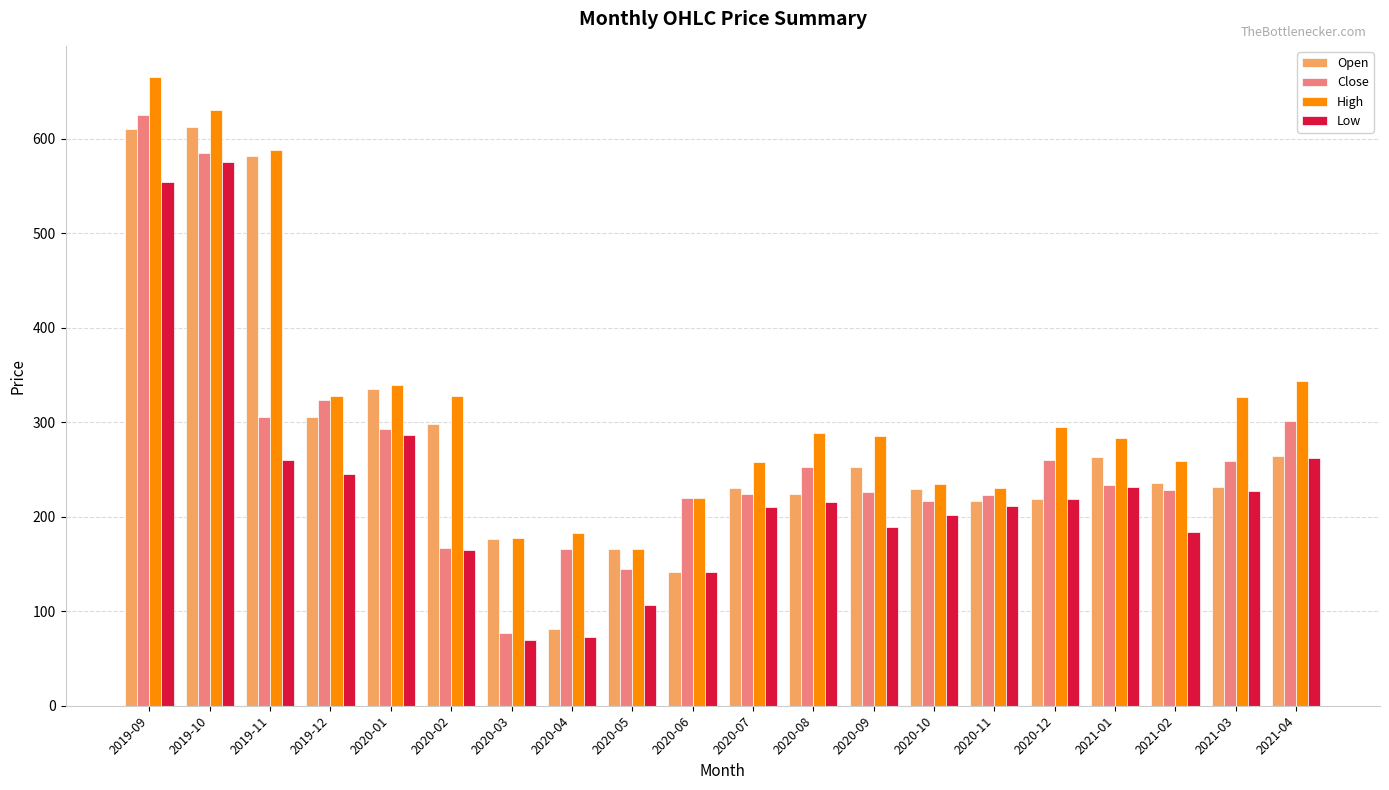

What is the greatest value displayed?

664.9